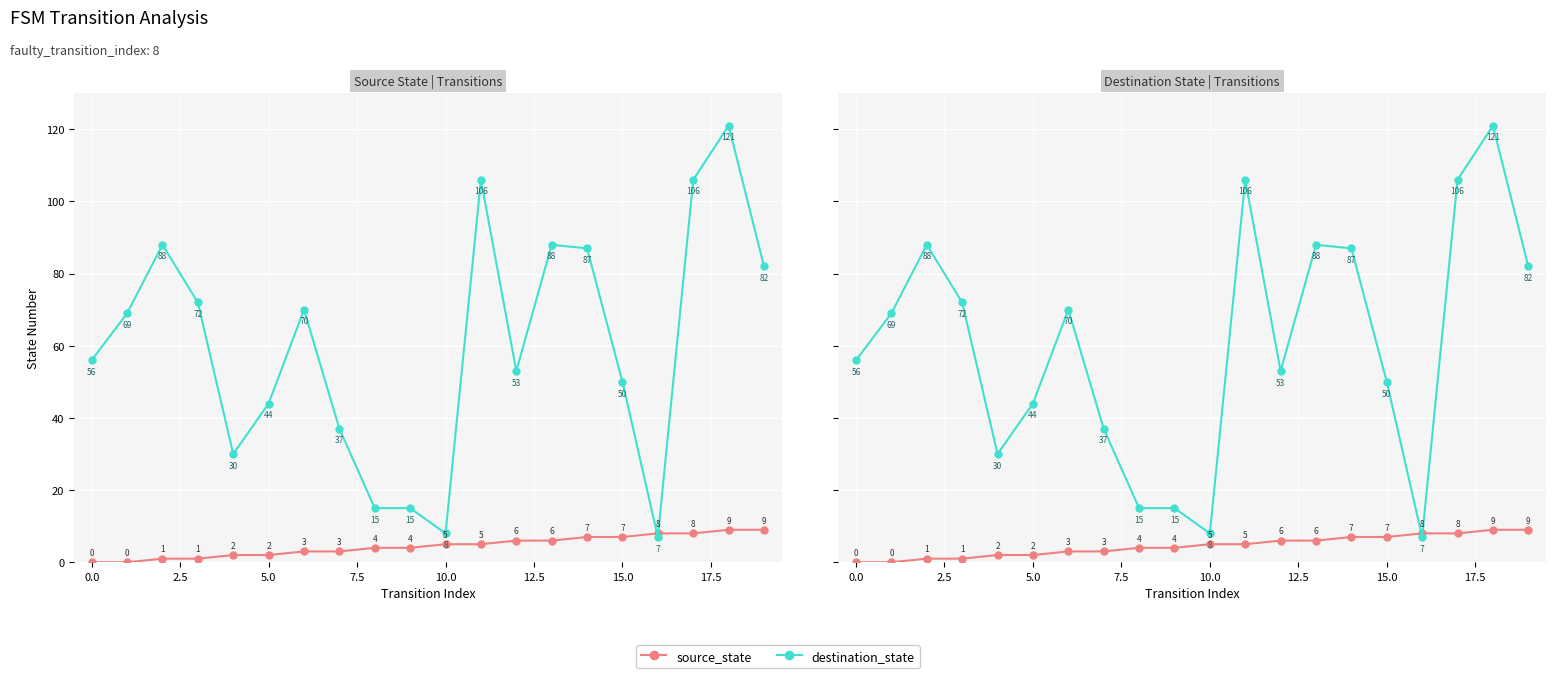

What position from the right is 18?

2